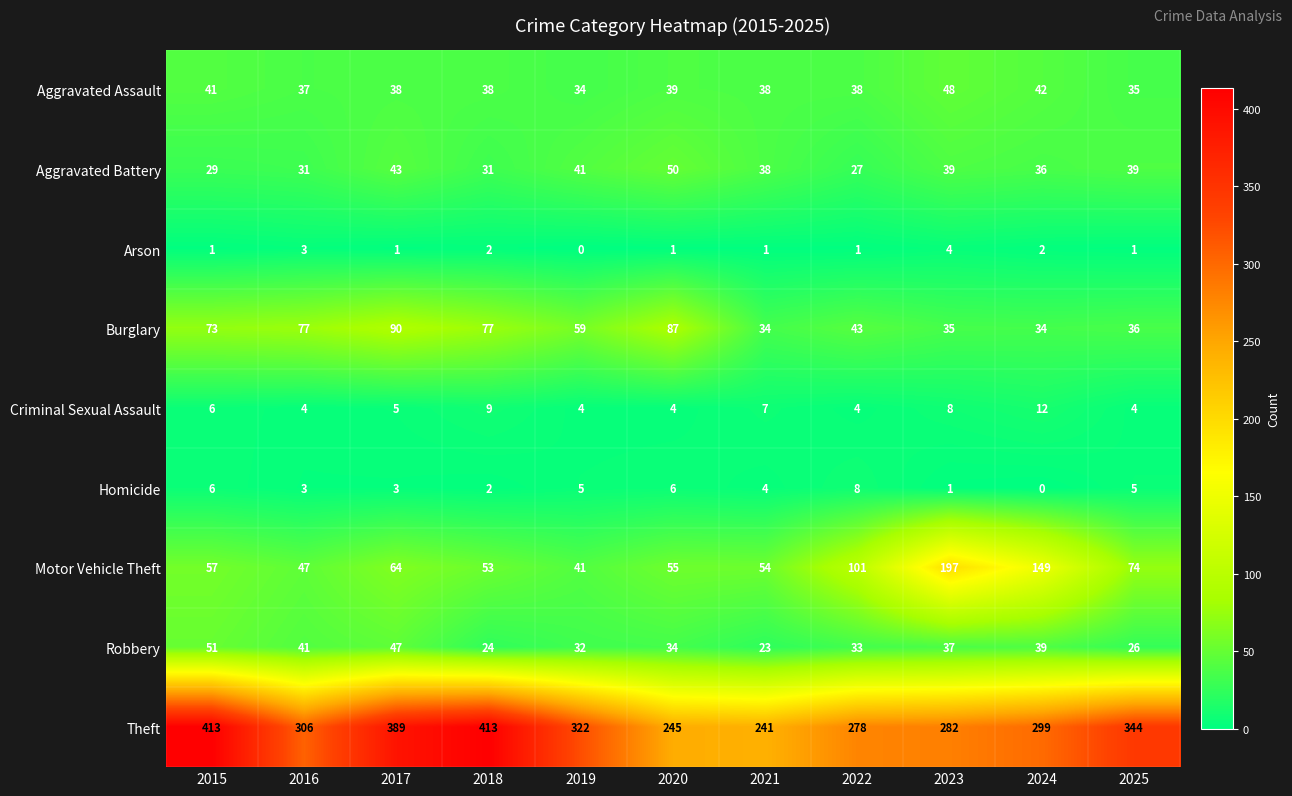

Which series has the largest range (max minus min)?

Theft